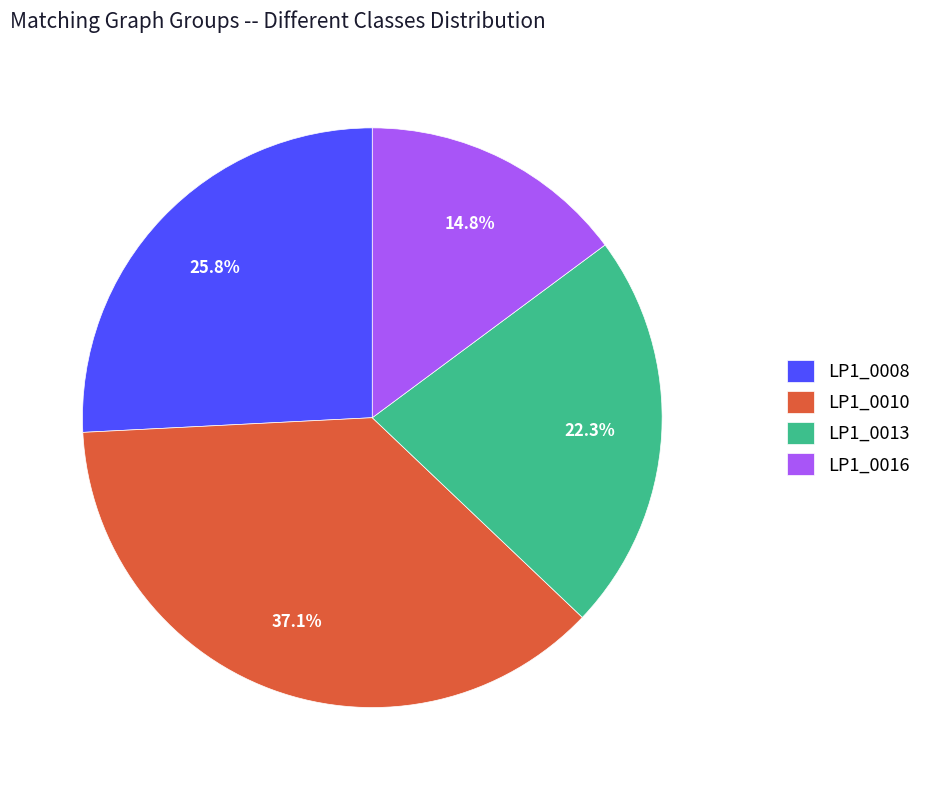

Is there any slice that represents more than half of the pie?

No